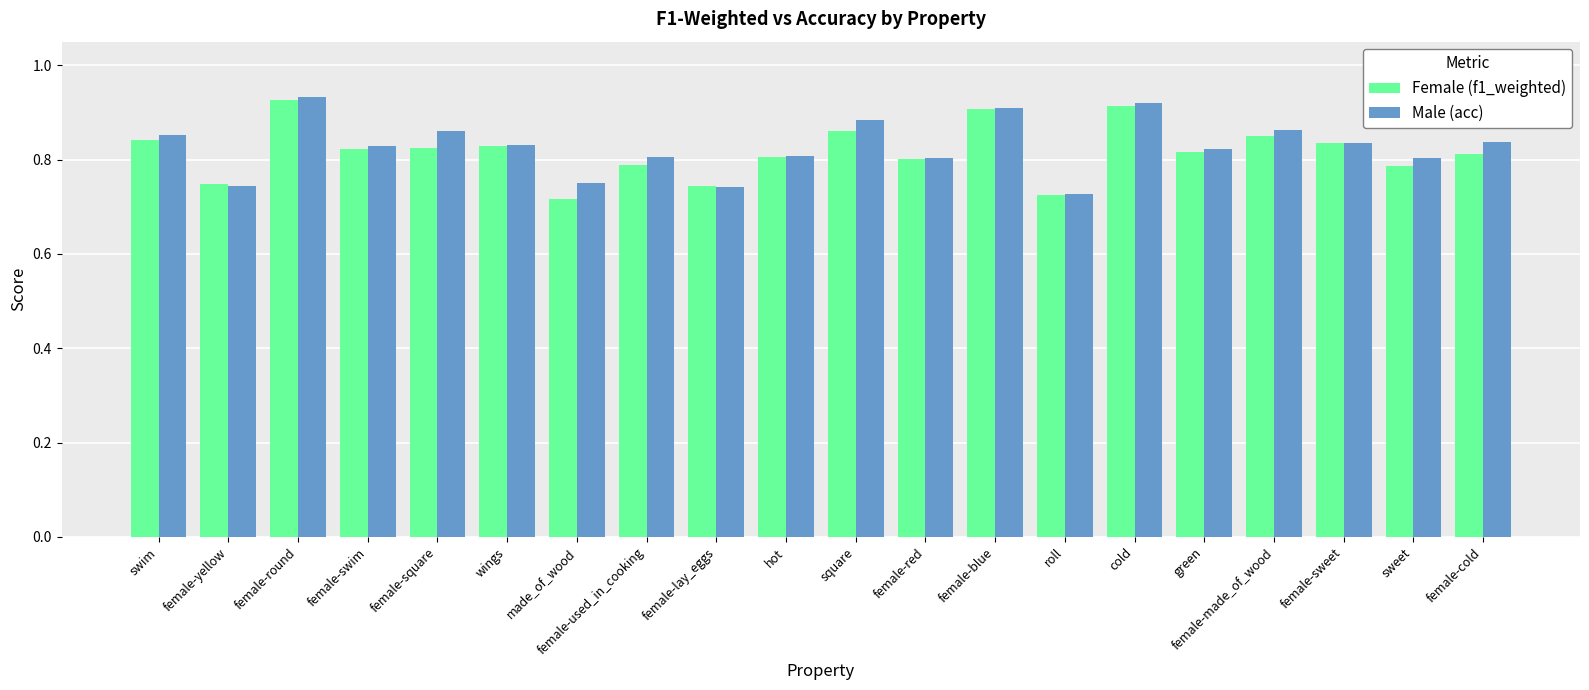

The Male (acc) series shows 0.4 at female-red. True or false?

False